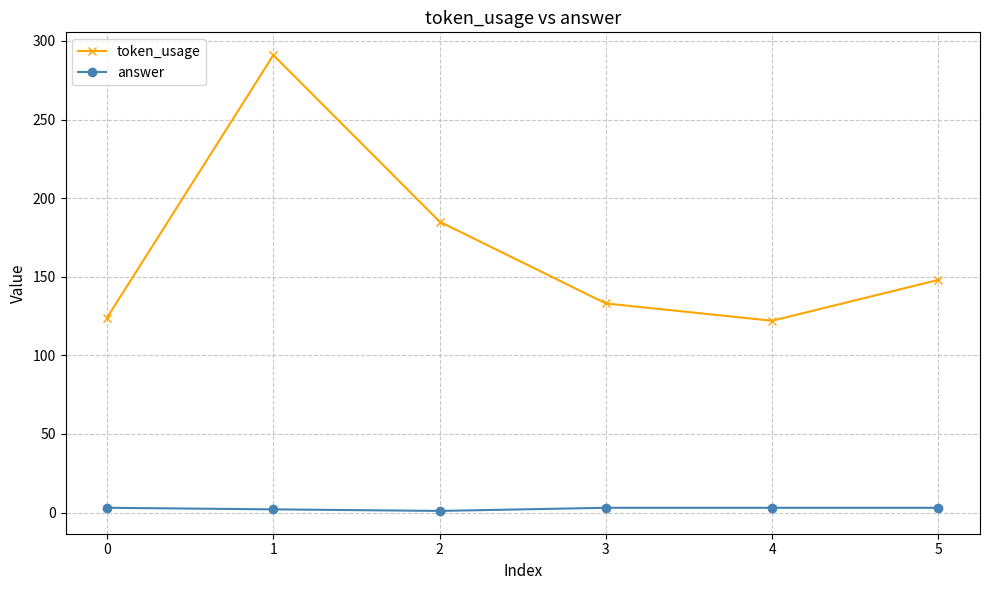

What is the lowest value of the token_usage series?

122